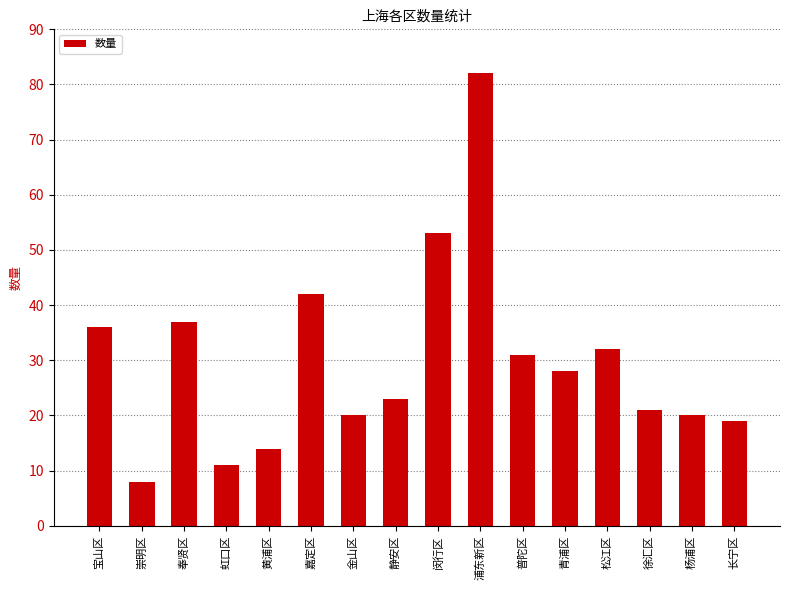

What is the change in value from 崇明区 to 青浦区?

+20